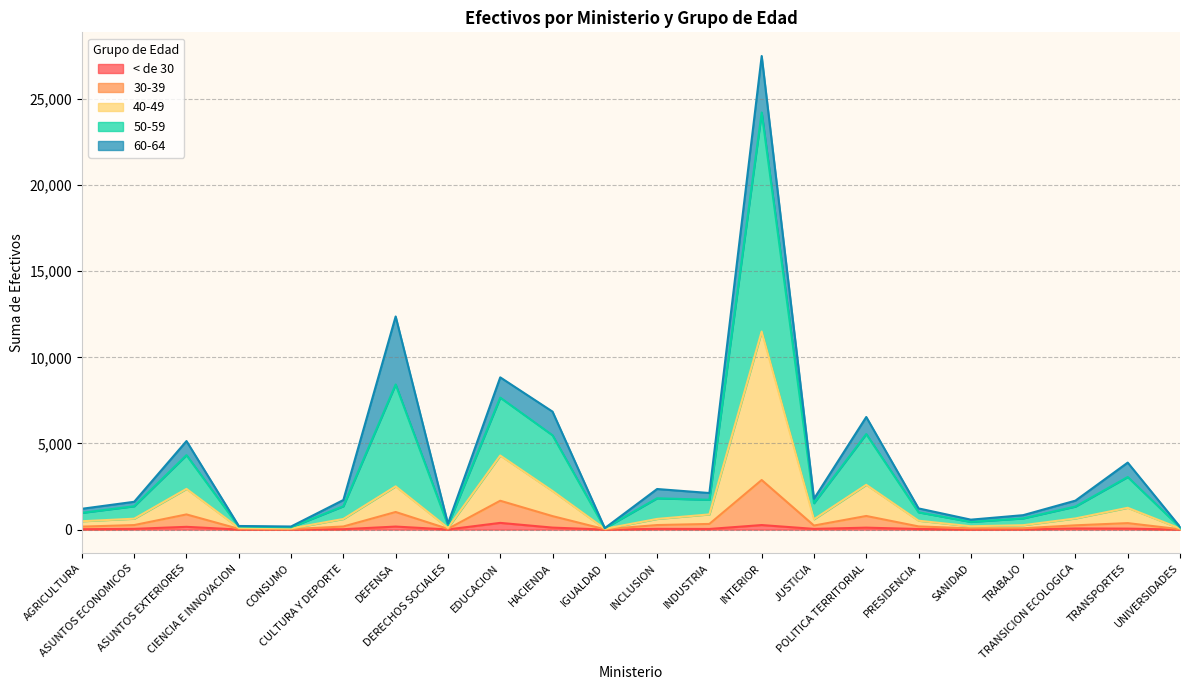

Which series has the largest total across all categories?

50-59